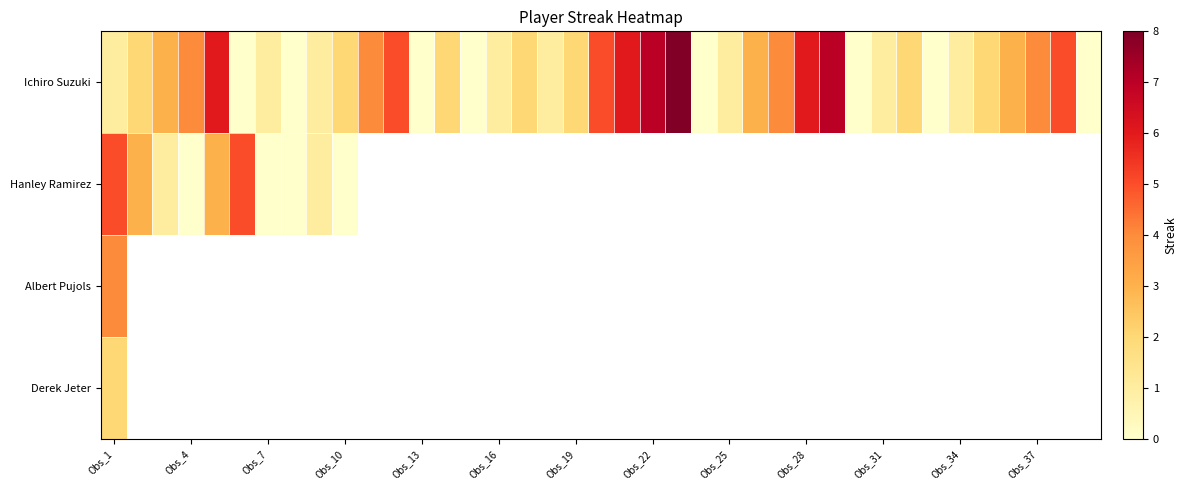

Count the number of data series in this chart.

4